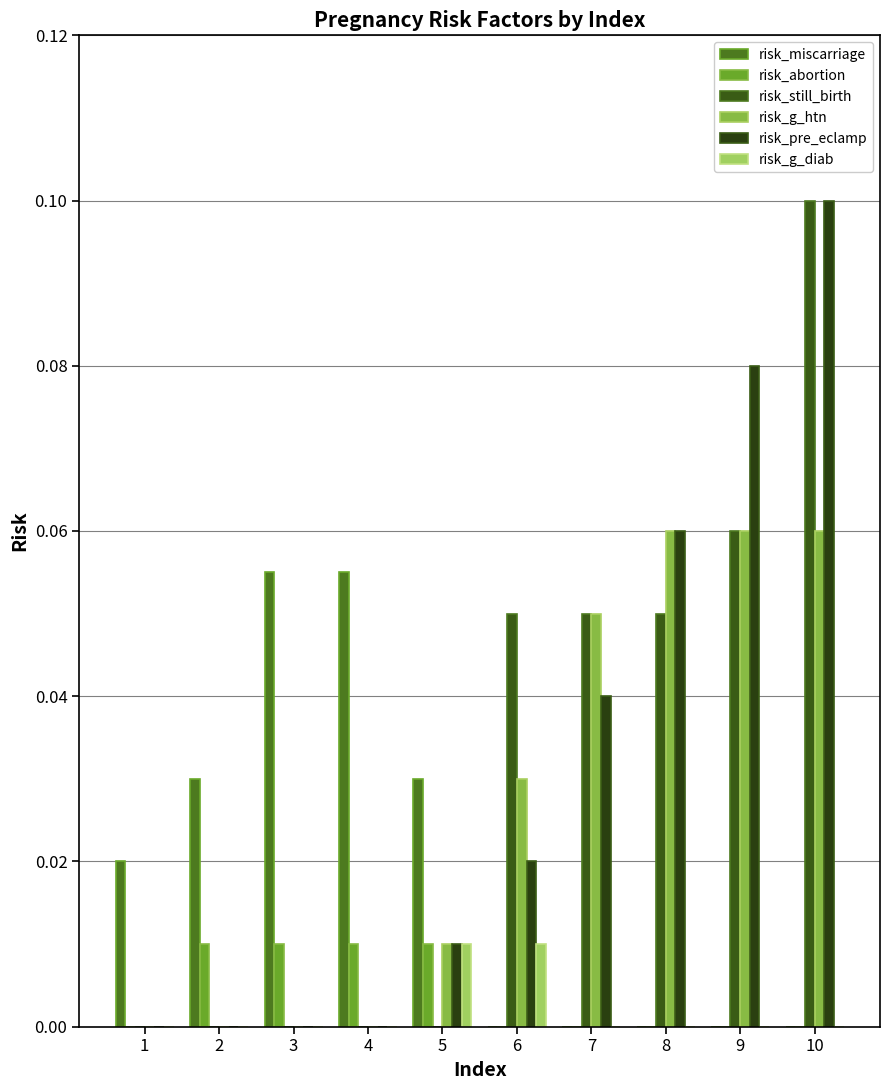

At which category does the chart reach its minimum across all series?

6